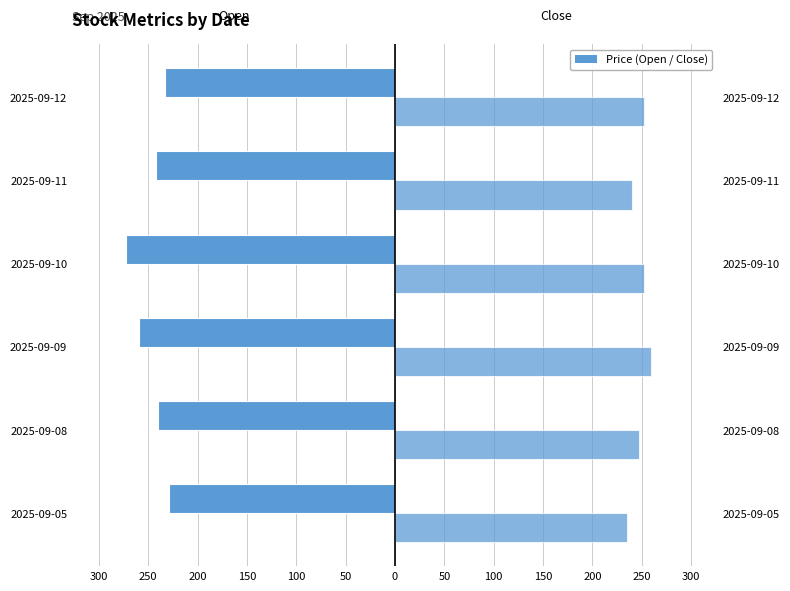

Are the bars grouped side by side (vs. stacked)?

Yes